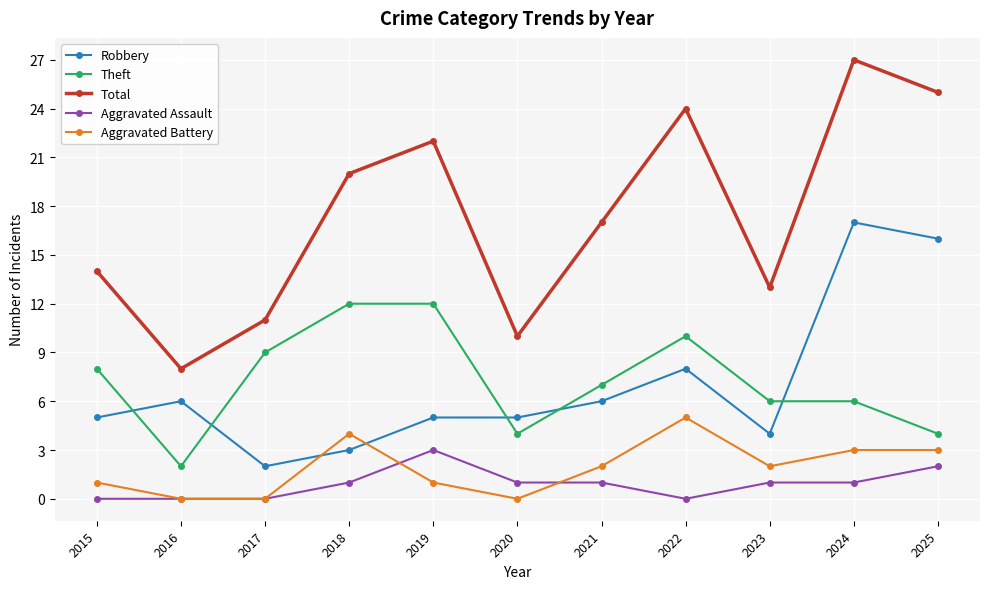

What are all the series names shown in the legend?

Robbery, Theft, Total, Aggravated Assault, Aggravated Battery